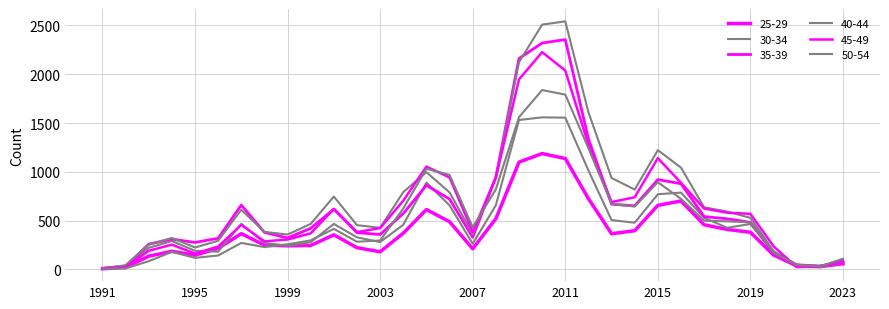

Reading left to right, what are all the values shown in this chart?

25-29: 6	20	135	185	145	215	366	248	241	245	354	222	180	371	613	488	211	519	1099	1187	1136	725	365	396	656	701	457	409	380	147	36	27	58
30-34: 8	38	220	291	190	181	467	271	241	279	466	328	280	457	889	656	262	657	1531	1558	1555	1014	505	478	770	787	528	426	465	175	50	23	67
35-39: 11	32	258	310	276	318	659	379	322	421	617	376	357	573	862	720	329	945	2161	2320	2355	1338	668	651	920	878	541	518	482	169	46	34	73
40-44: 11	42	253	322	224	293	611	384	357	466	746	453	426	792	996	789	362	941	2123	2509	2542	1611	937	818	1222	1043	636	592	528	189	40	35	85
45-49: 8	22	191	253	162	234	456	287	306	369	620	382	423	704	1053	942	384	941	1947	2227	2038	1279	690	739	1140	887	623	581	569	237	23	32	90
50-54: 7	10	84	179	118	142	271	228	257	297	415	283	296	624	1031	968	432	820	1560	1838	1791	1242	671	644	893	723	499	492	482	172	44	30	109